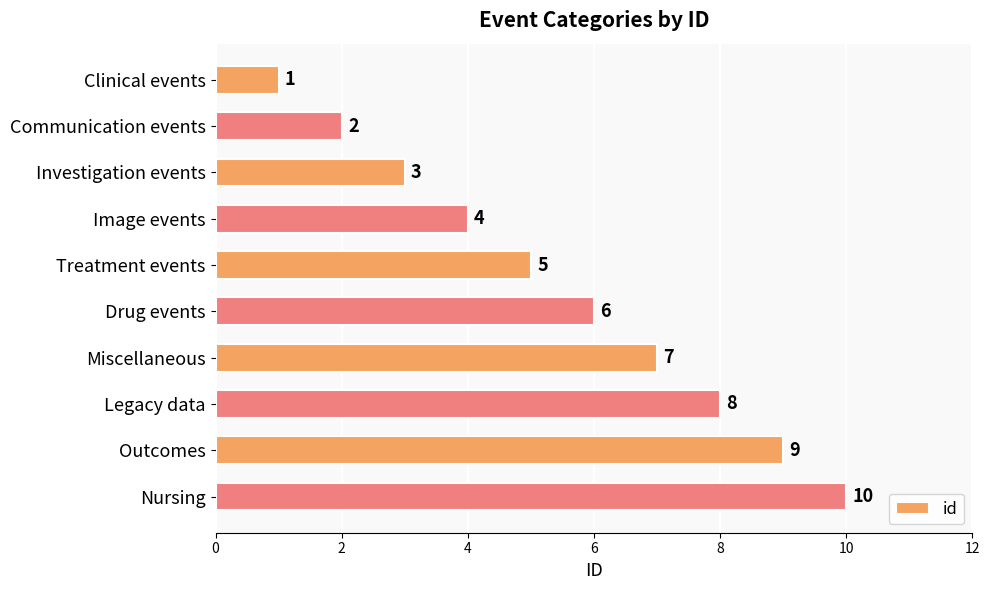

List the labels in order of value, smallest first.

Clinical events, Communication events, Investigation events, Image events, Treatment events, Drug events, Miscellaneous, Legacy data, Outcomes, Nursing